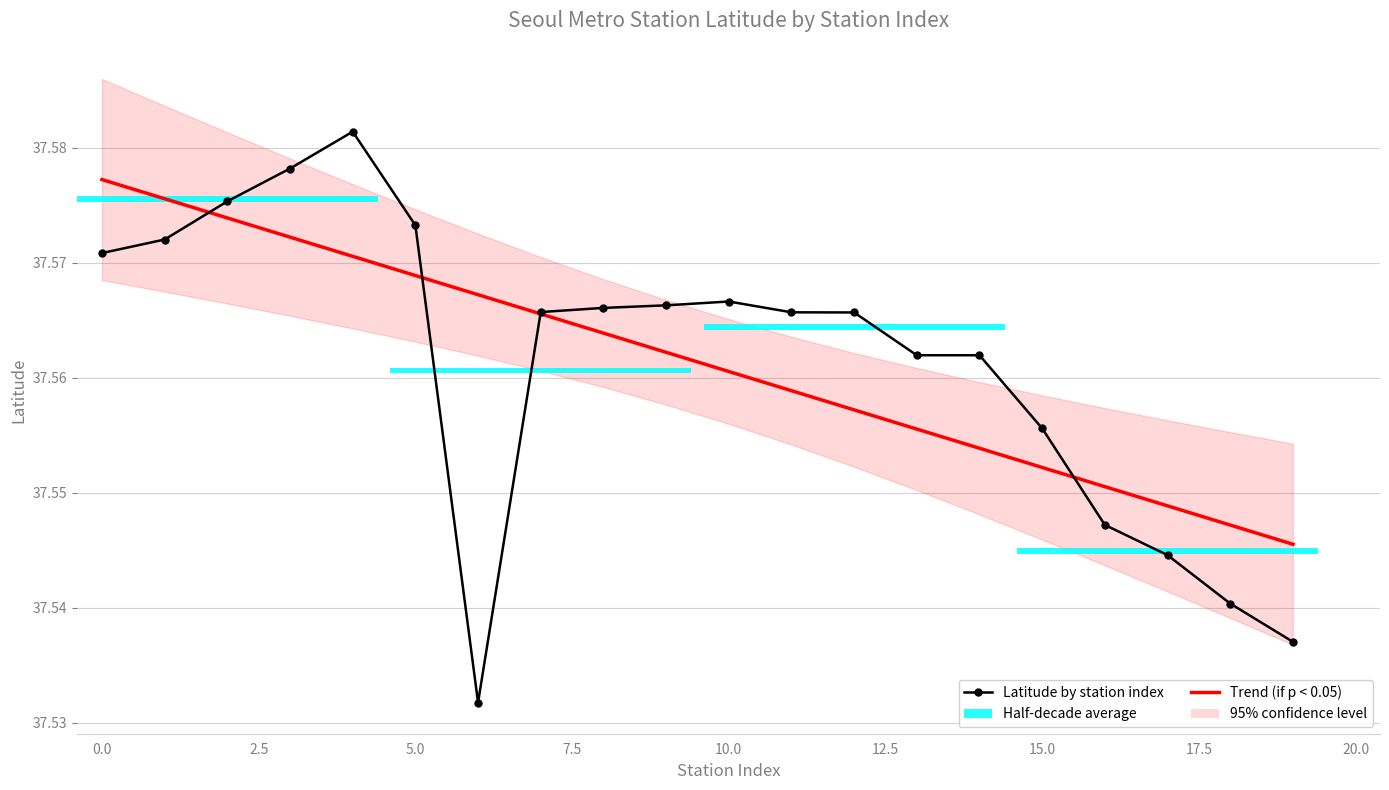

Is the value of Trend (if p < 0.05) at 14 greater than the value of Latitude by station index at 18?

Yes